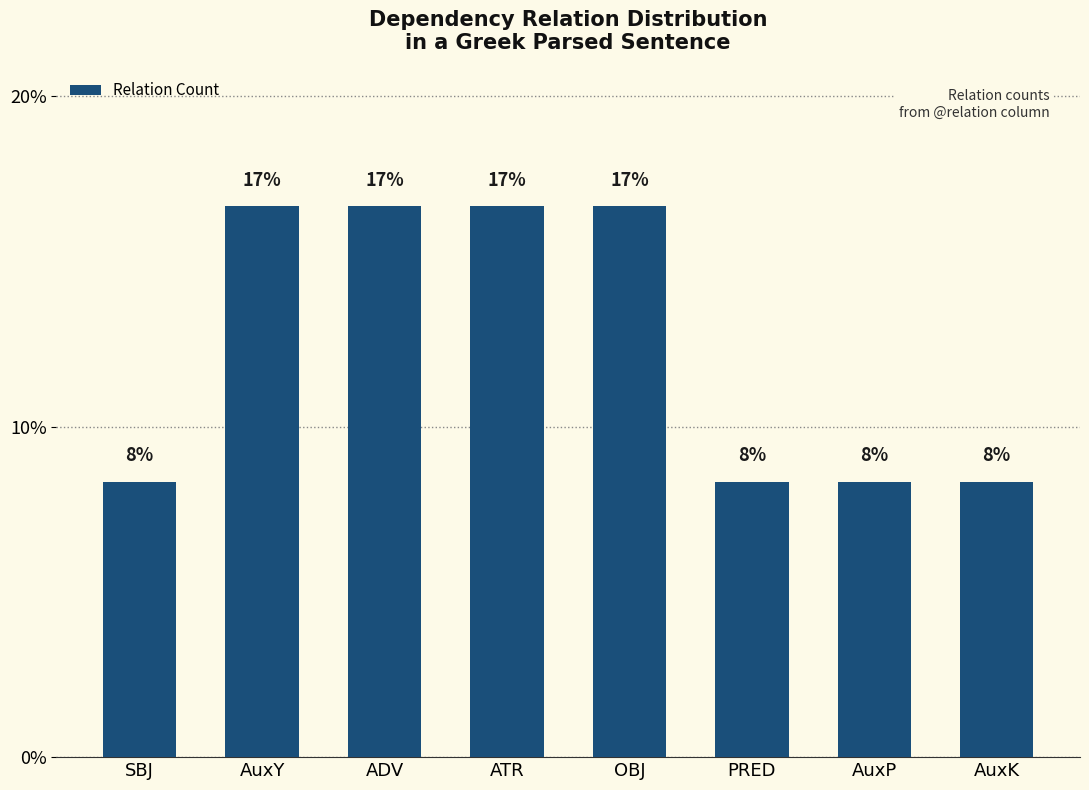

Are the bars horizontal?

No